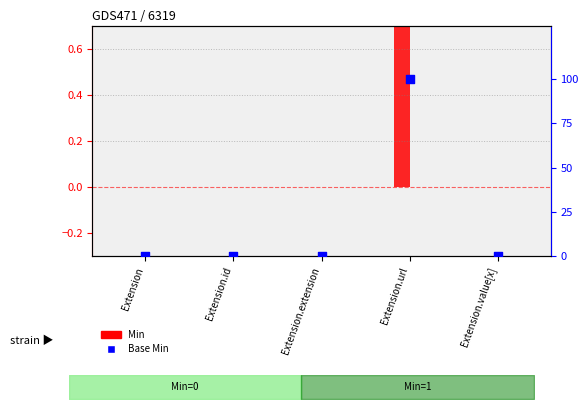

Which series reaches the maximum Y coordinate?

Base Min